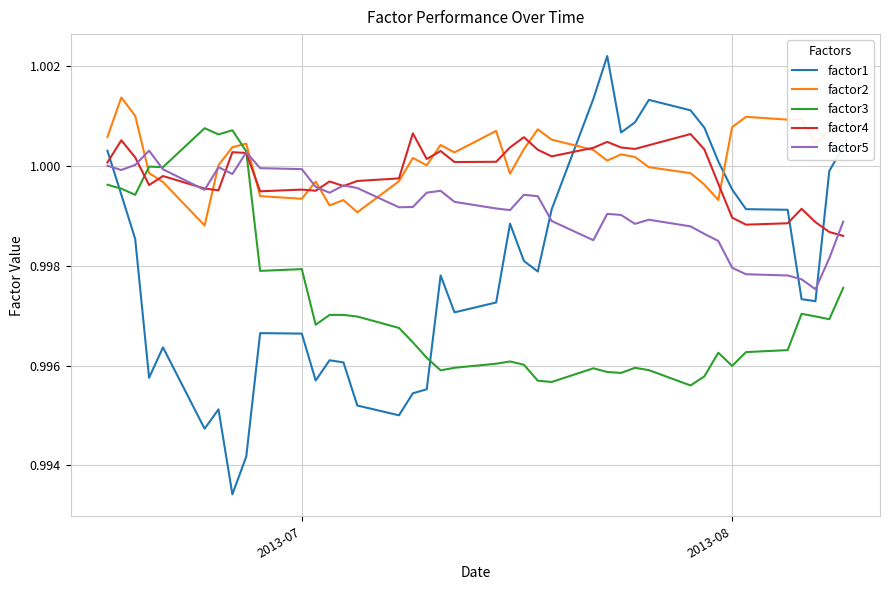

True or false: factor3 and factor2 intersect in this chart.

True